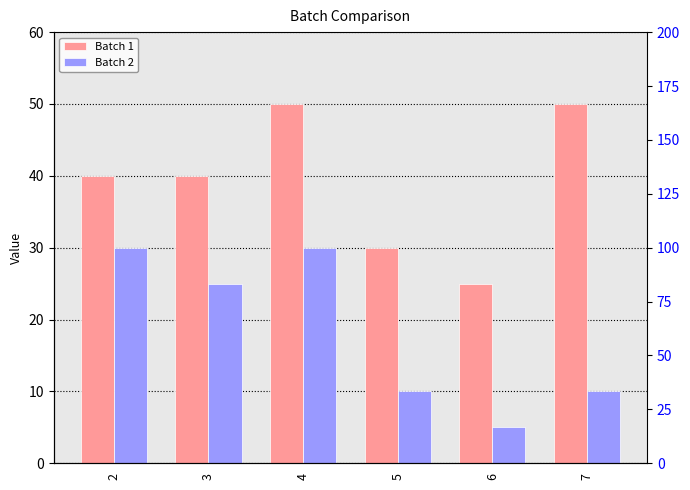

The value of Batch 2 at 3 is 25. True or false?

True